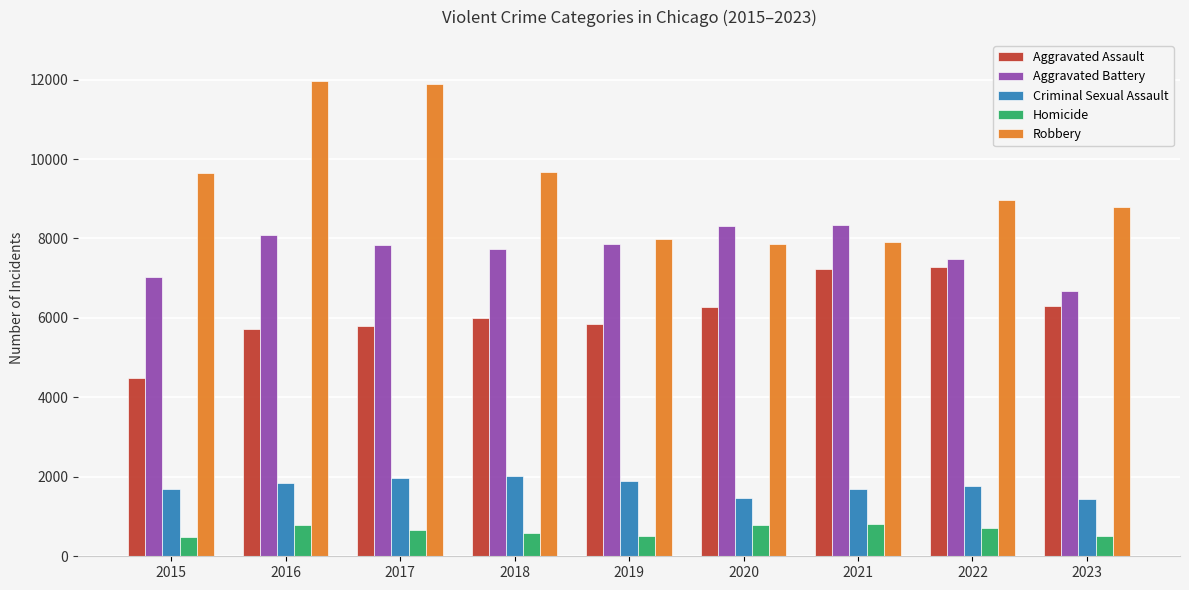

True or false: Aggravated Assault has a value of 9550 at 2017.

False